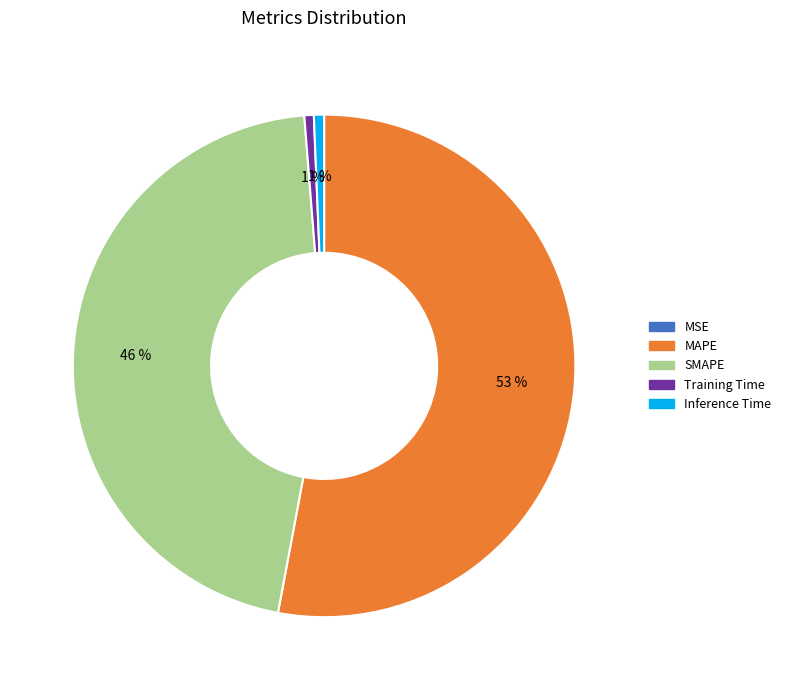

Which slice represents more than half of the pie?

MAPE